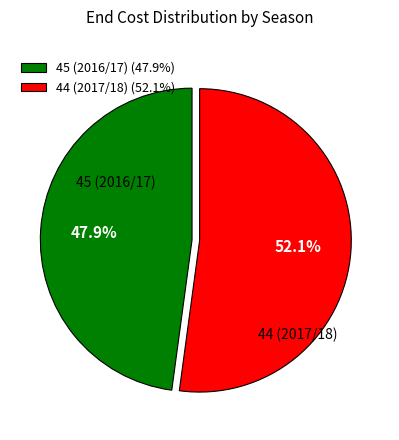

Which category has the smallest portion of the pie?

45 (2016/17)